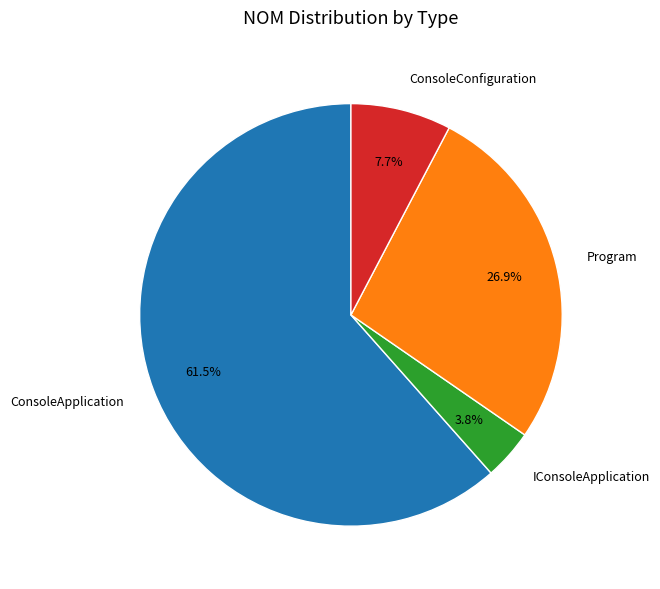

What is the ratio of the value at IConsoleApplication to the value at Program?

0.1